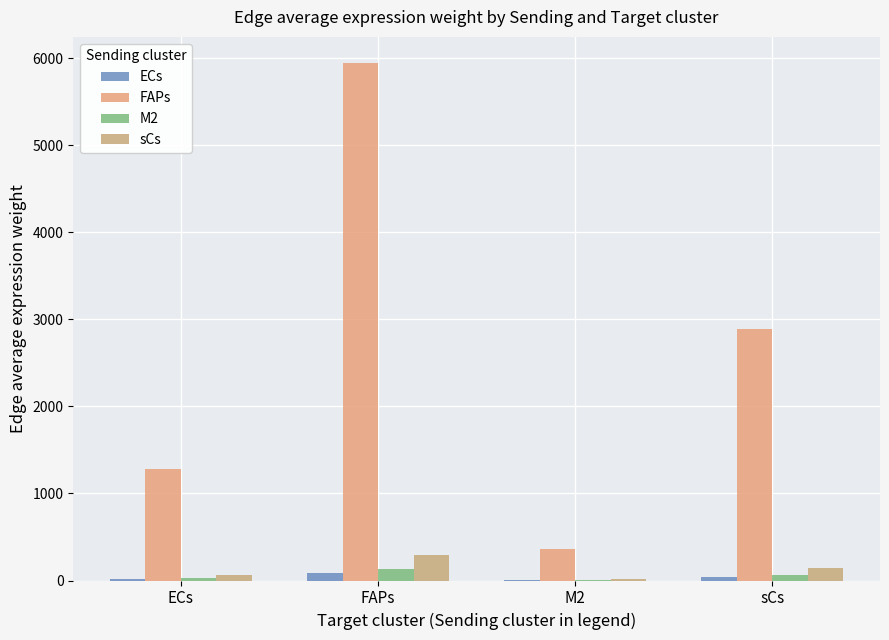

At how many categories does at least one series exceed 5487?

1